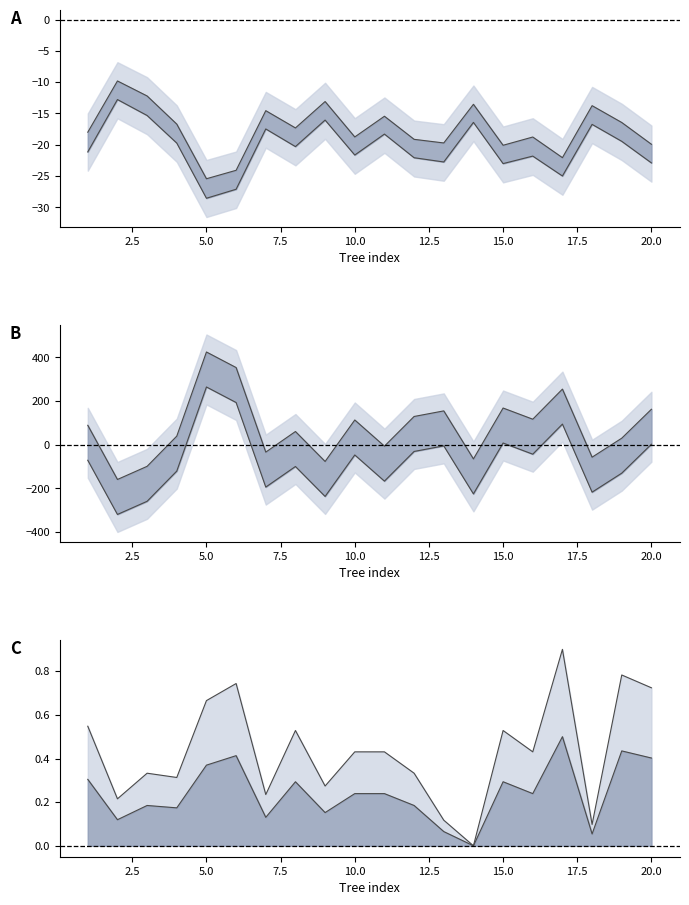

How many outer line values are between 0 and 1?

20